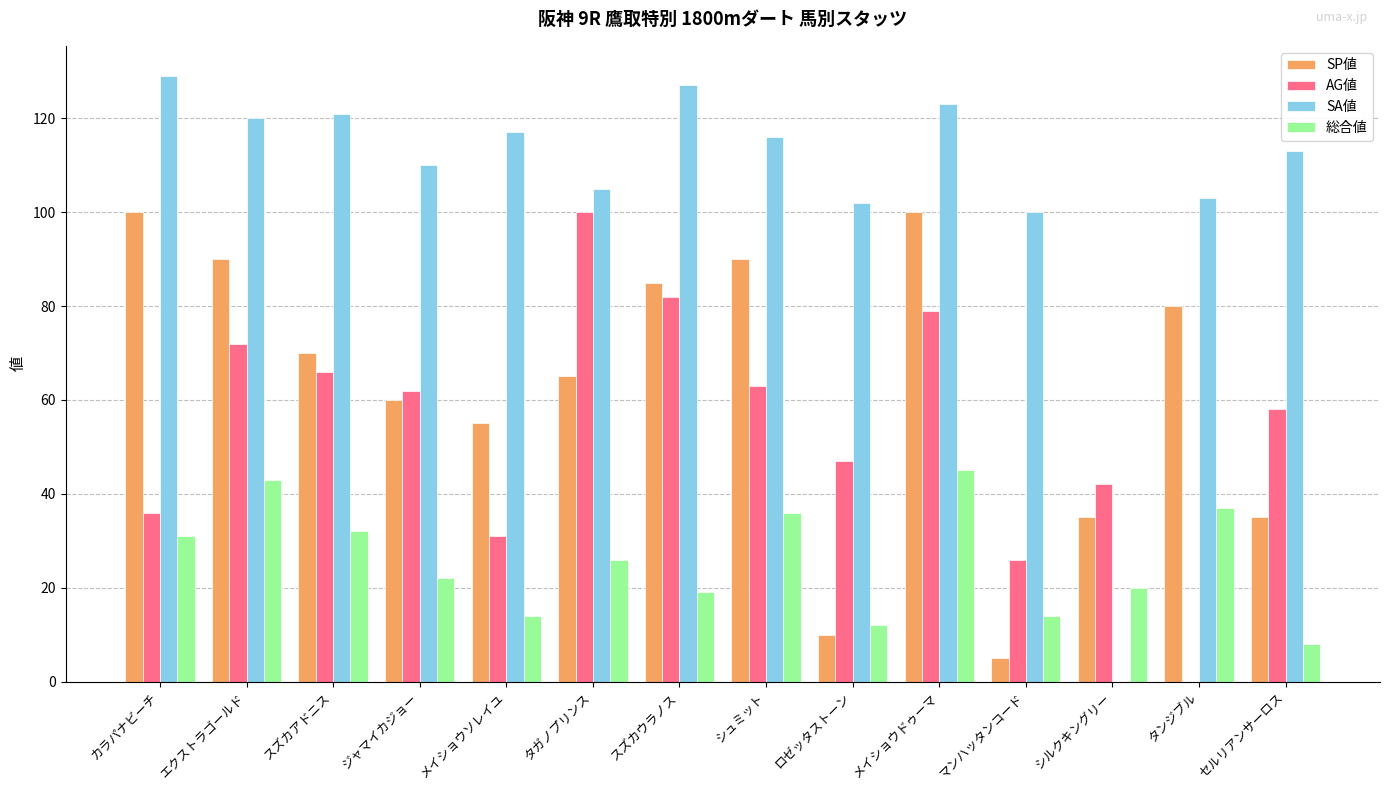

What is the highest value of the SA値 series?

129